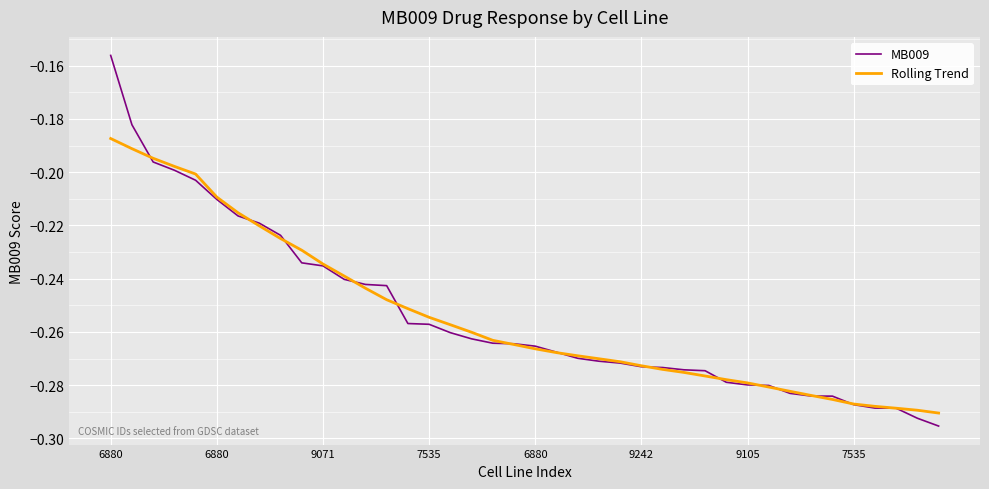

Rank the series by their maximum value, from highest to lowest.

MB009, Rolling Trend